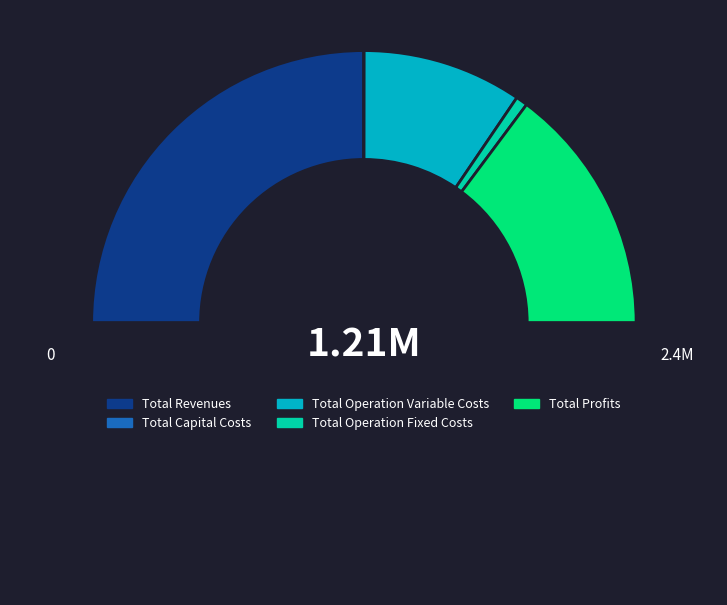

Count the number of slices in the pie.

5